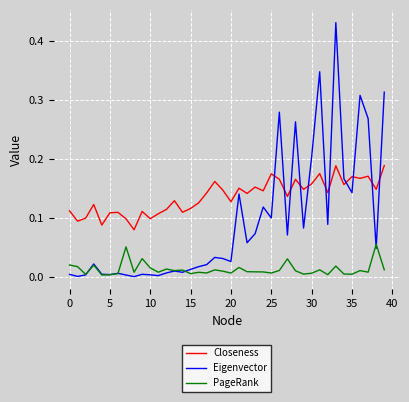

Which series has the largest total across all categories?

Closeness